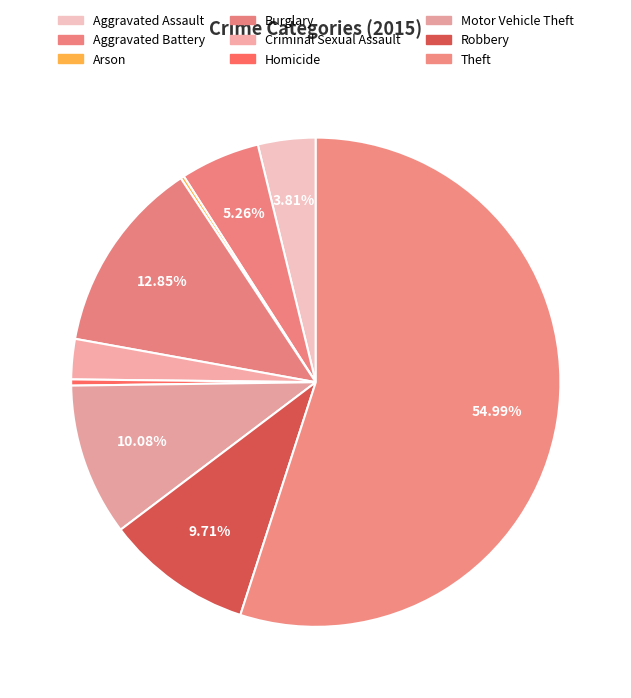

To the nearest percent, what percentage of the pie is Aggravated Battery?

5%